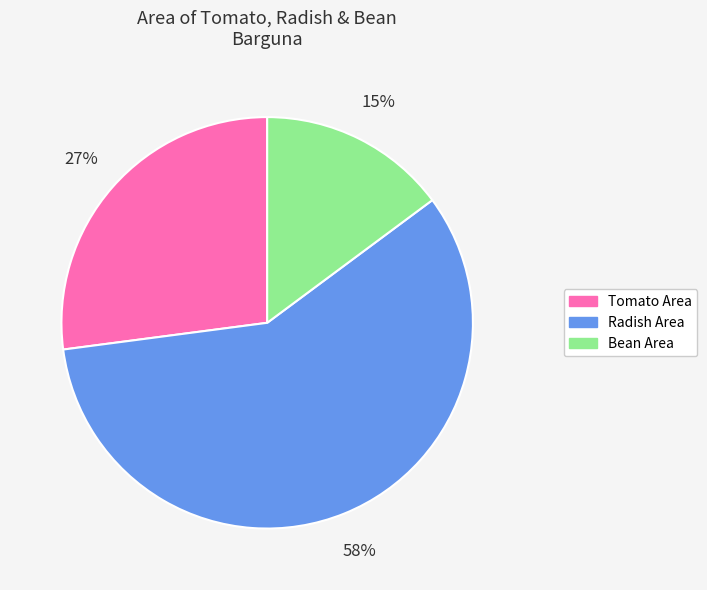

To the nearest percent, what percentage of the pie is Tomato Area?

27%